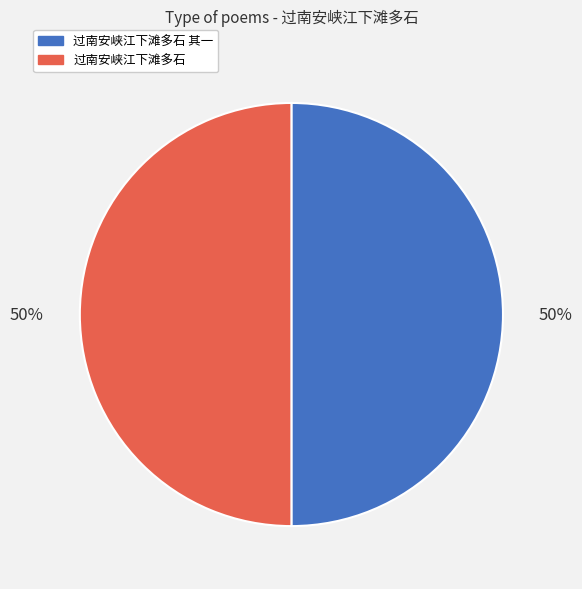

What percentage is the 过南安峡江下滩多石 slice, to the nearest percent?

50%